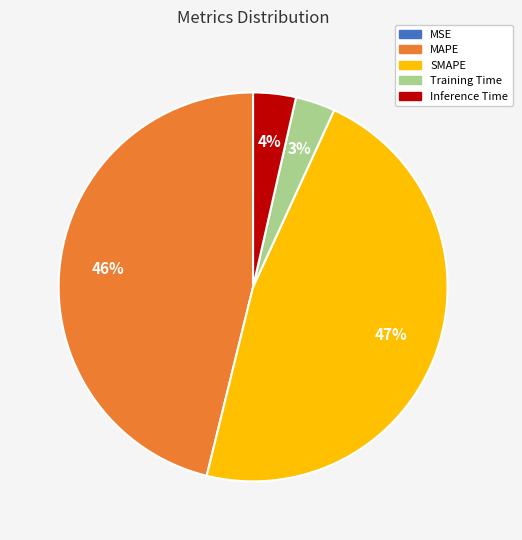

To the nearest percent, what is the difference between the largest and smallest slice percentages?

47%